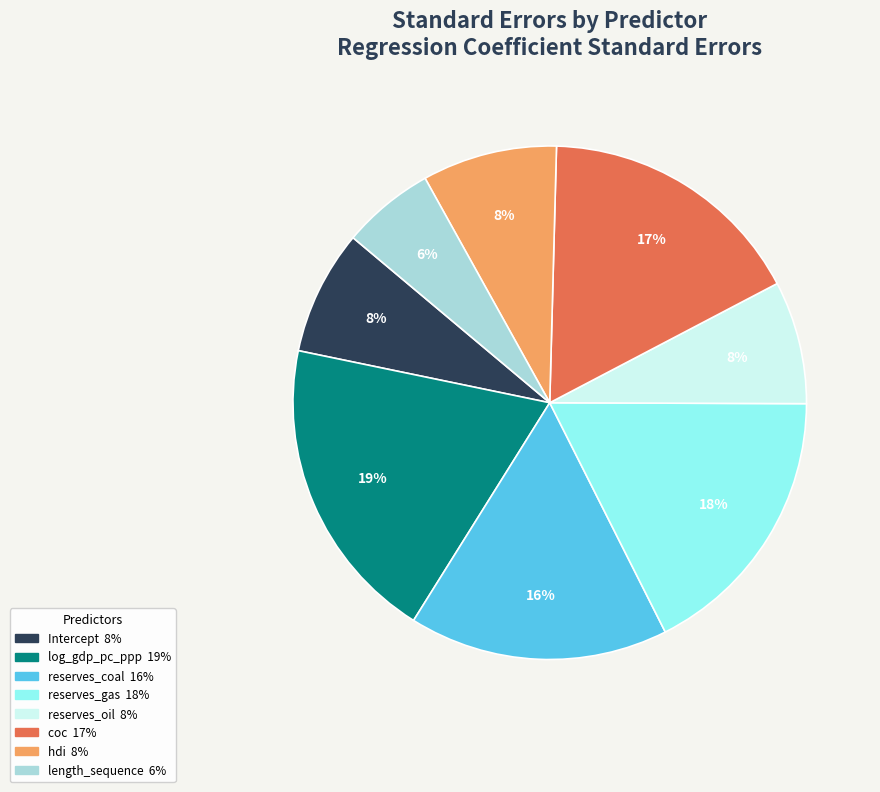

Is log_gdp_pc_ppp the majority of the pie?

No